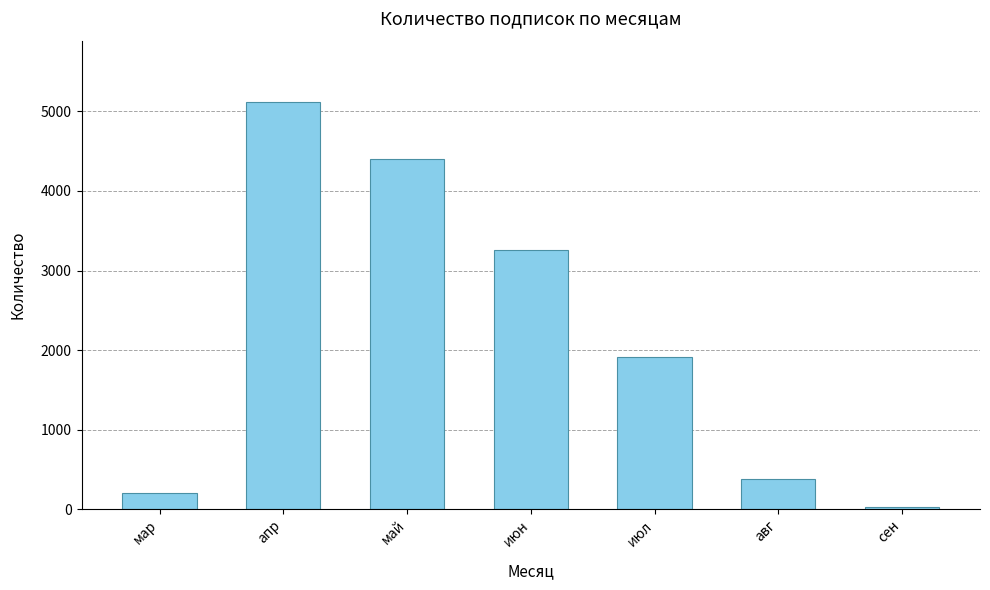

How many data points are less than 1916?

3